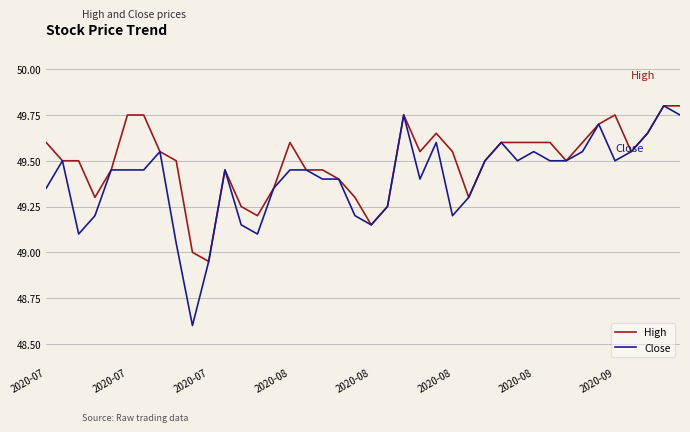

Which series has the largest range (max minus min)?

Close